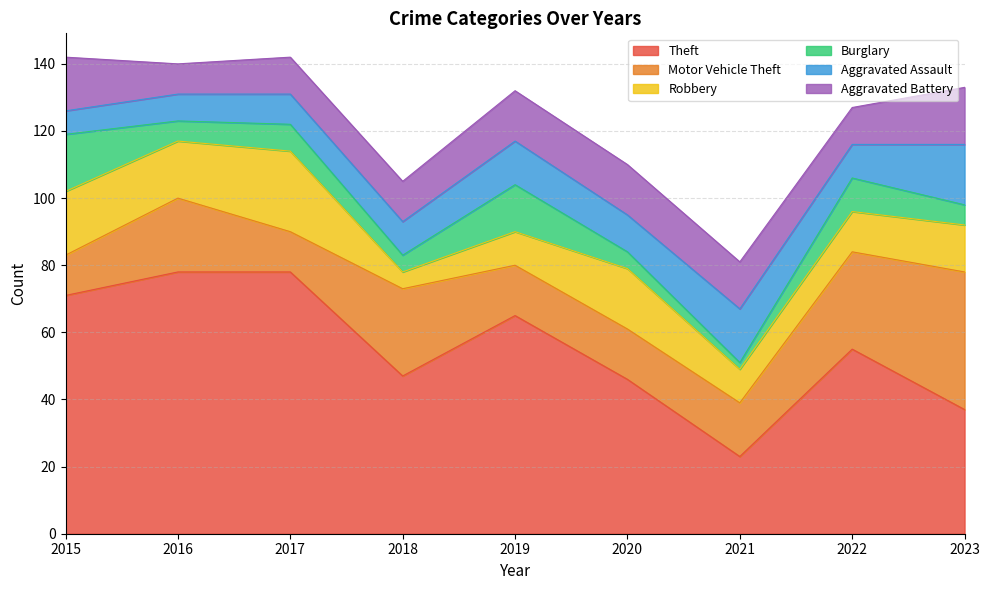

Reading right to left, what are all the values shown in this chart?

Theft: 37	55	23	46	65	47	78	78	71
Motor Vehicle Theft: 41	29	16	15	15	26	12	22	12
Robbery: 14	12	10	18	10	5	24	17	19
Burglary: 6	10	2	5	14	5	8	6	17
Aggravated Assault: 18	10	16	11	13	10	9	8	7
Aggravated Battery: 17	11	14	15	15	12	11	9	16